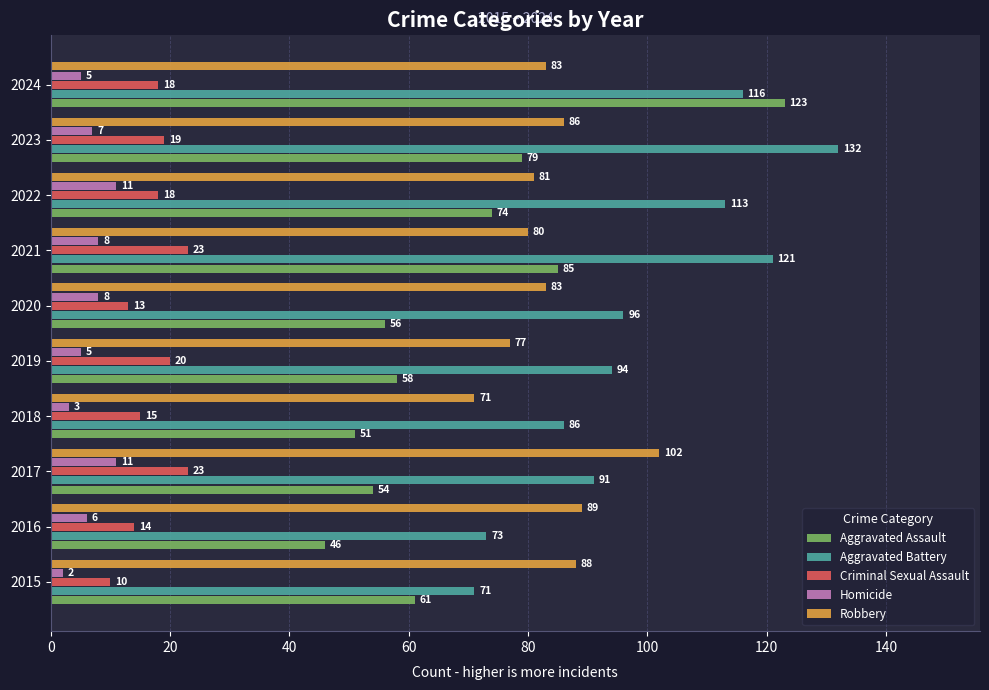

Where is Aggravated Assault nearest to the value 84?

2021